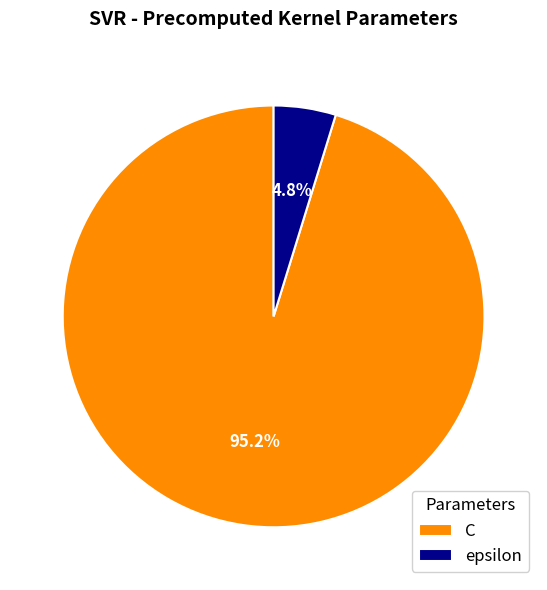

Which has a higher value, C or epsilon?

C